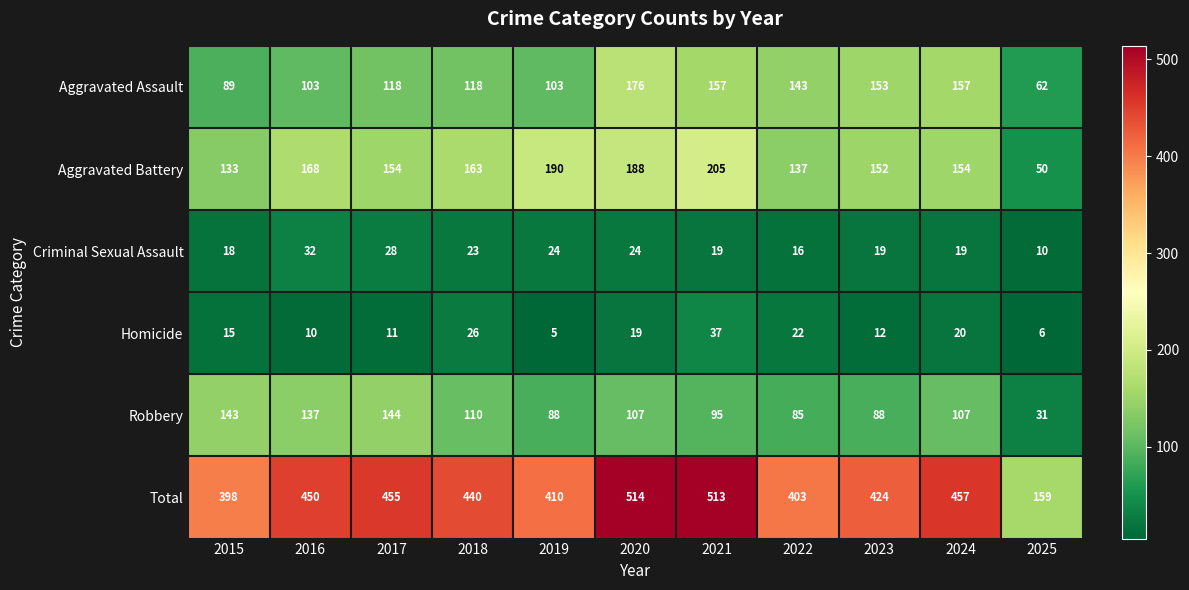

How many values in the Total series are below 440?

5